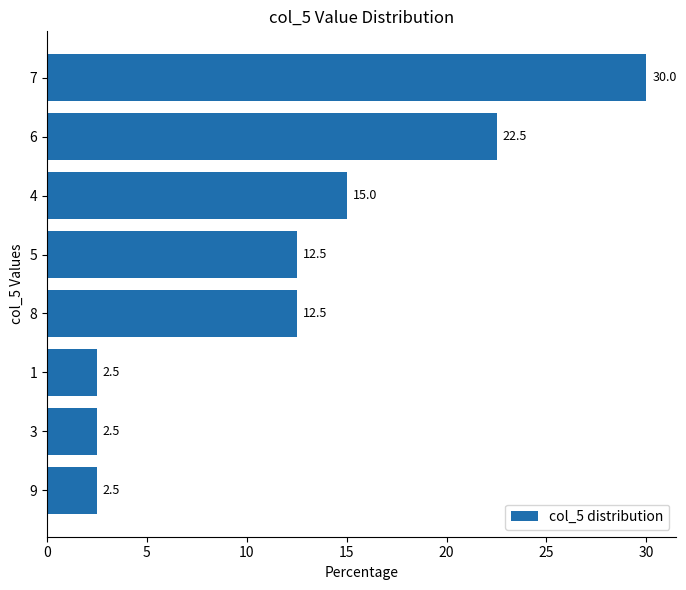

What is the change in value from 5 to 1?

-10.0